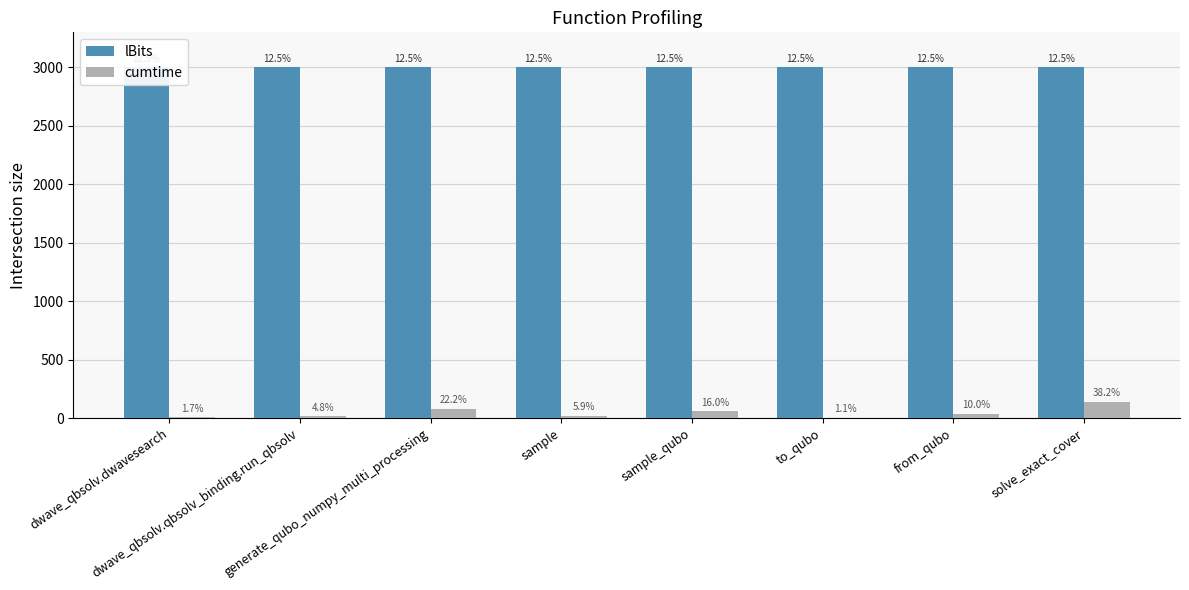

What is the spread (max minus min) of values at dwave_qbsolv.qbsolv_binding.run_qbsolv?

2982.5